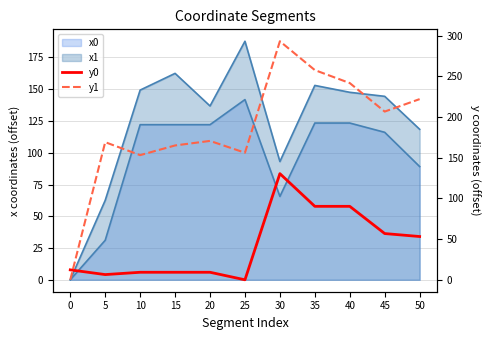

True or false: y1 has more than 0 points higher than both neighbors.

True